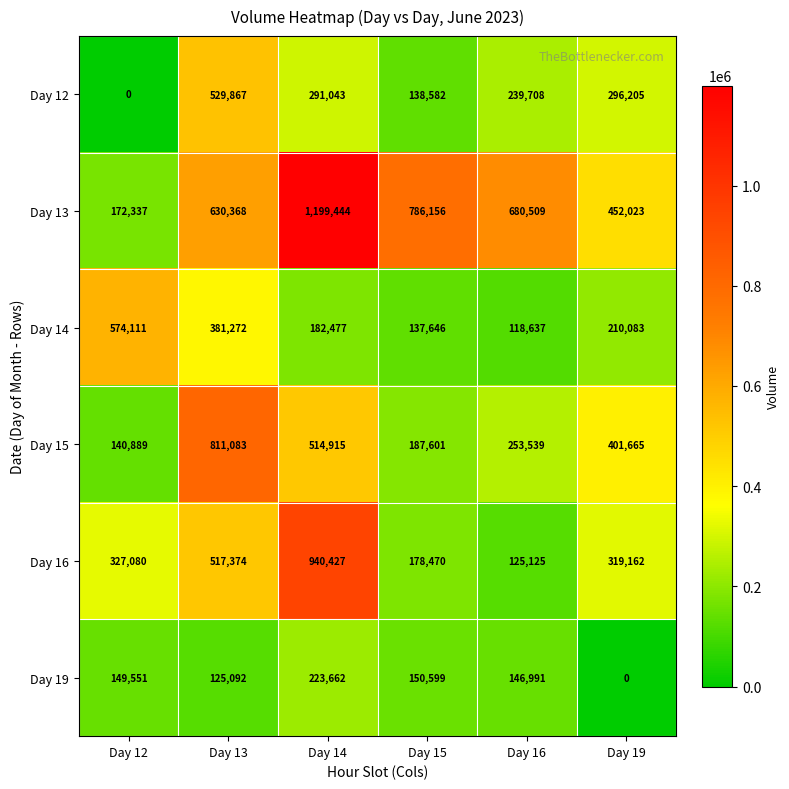

Where is Day 15 nearest to the value 475986?

Day 14